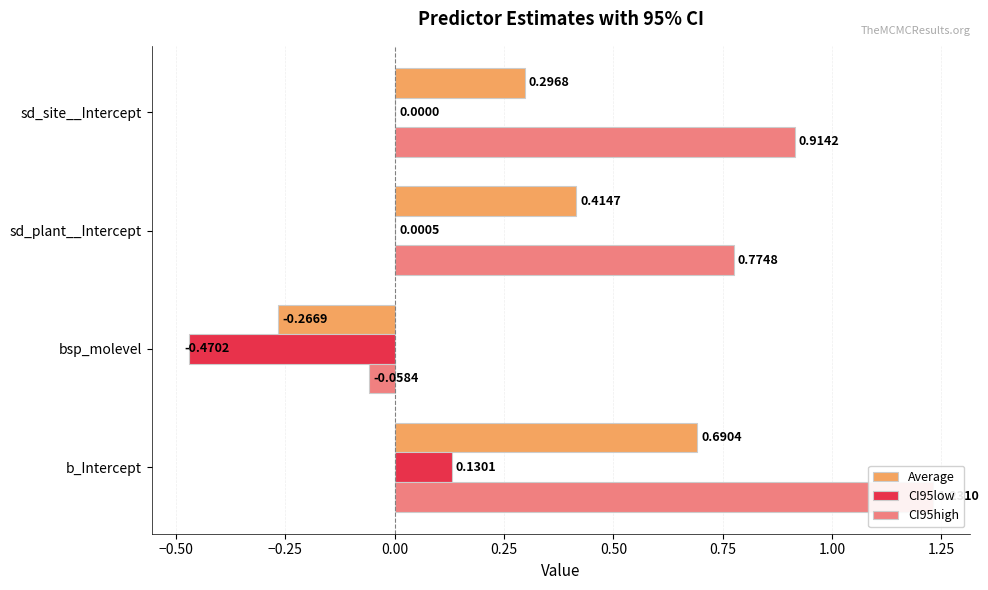

Reading left to right, what are all the values shown in this chart?

Average: 0.7	-0.3	0.4	0.3
CI95low: 0.1	-0.5	0.0	0.0
CI95high: 1.2	-0.1	0.8	0.9